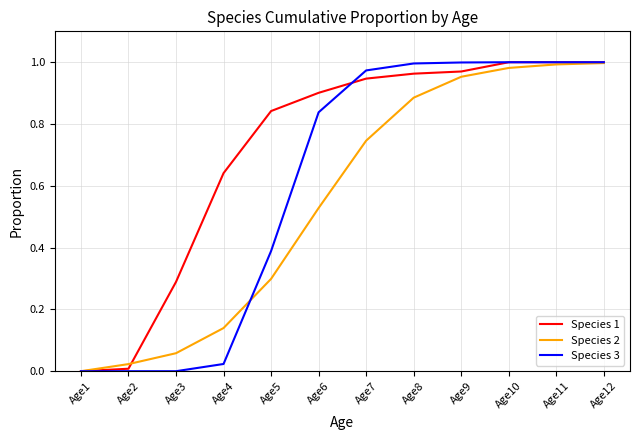

List the series in order of their overall mean, lowest first.

Species 2, Species 3, Species 1